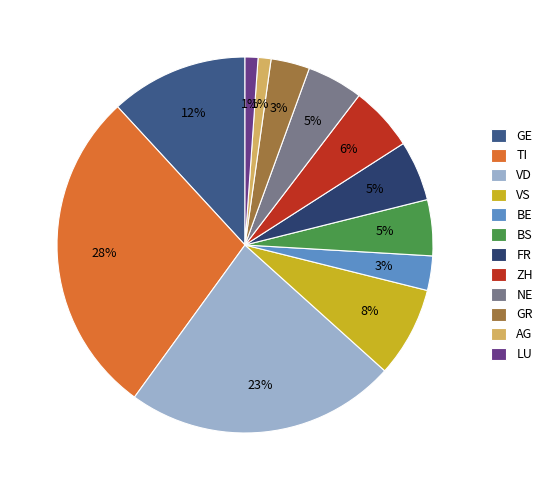

Approximately how many times larger is the value at LU compared to AG?

1.0